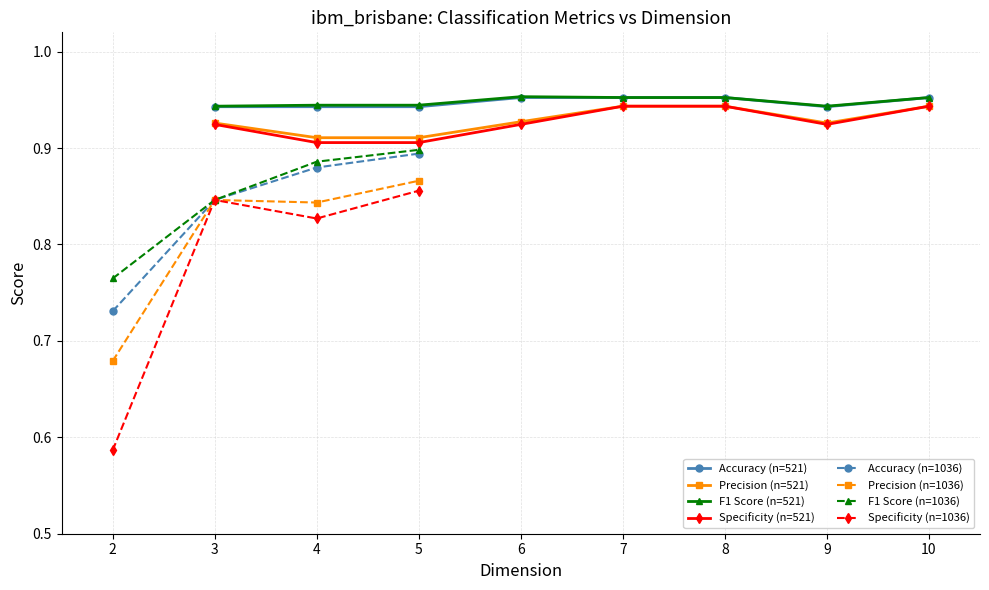

Count the Specificity (n=521) values in the range 0 to 1.

8